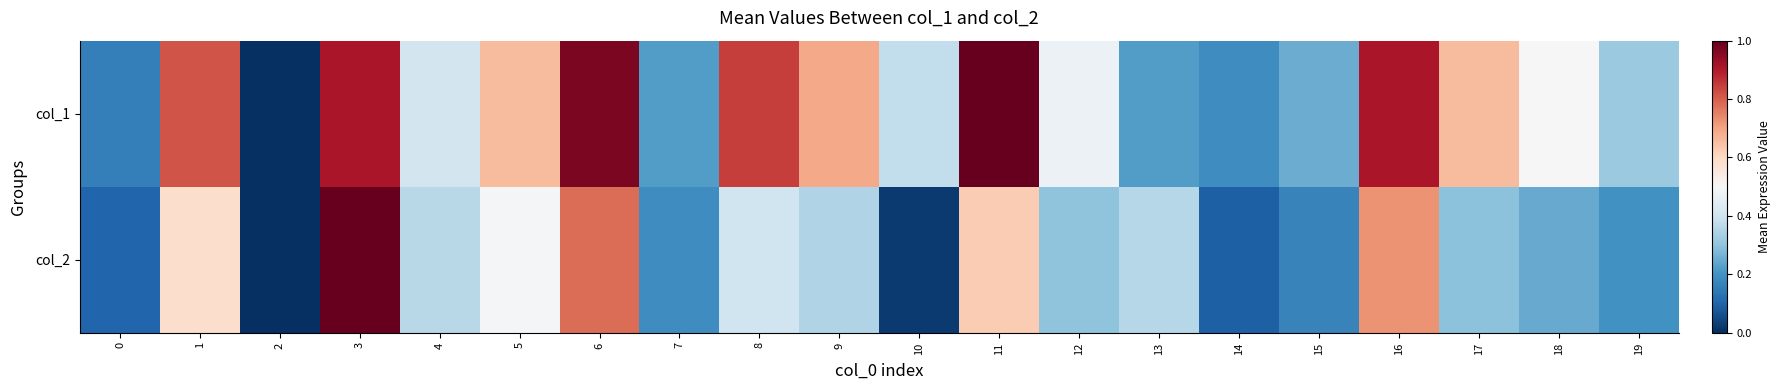

Which series has the largest total across all categories?

col_1